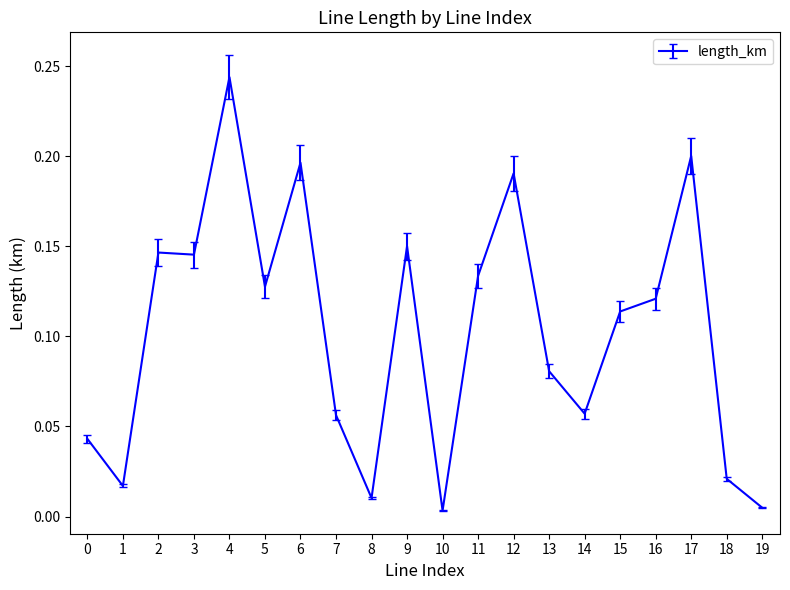

Which category has the highest value across all series?

4